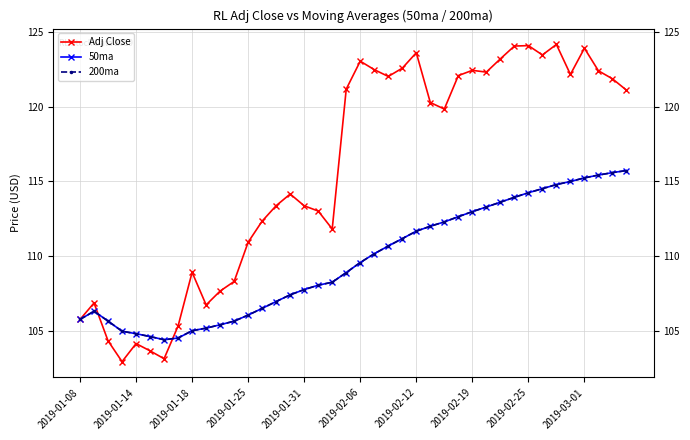

Which series has the largest total across all categories?

Adj Close